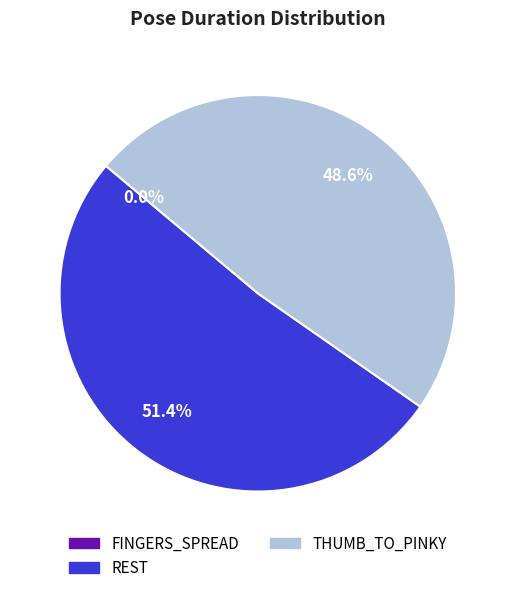

Is there a majority slice in this chart?

Yes